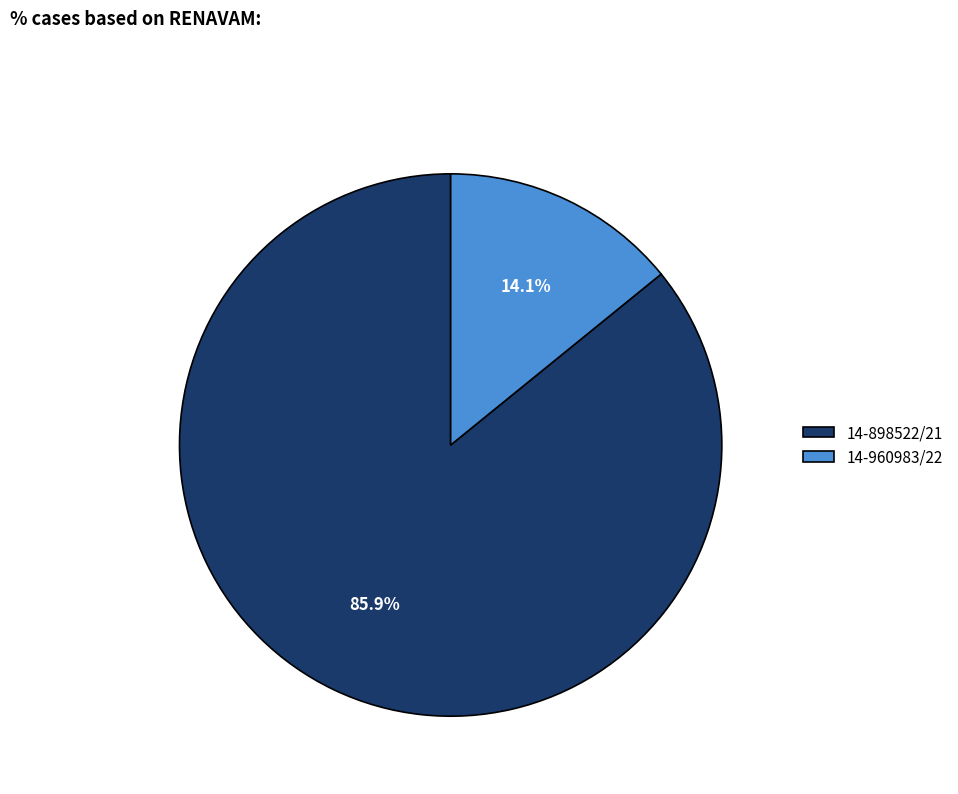

Does 14-960983/22 account for over 50% of the chart?

No